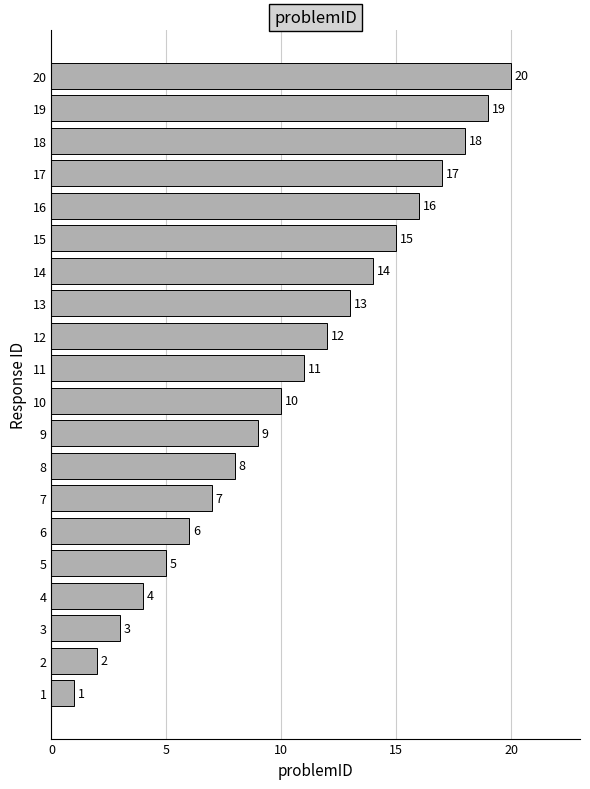

Which label corresponds to the largest value in the chart?

20